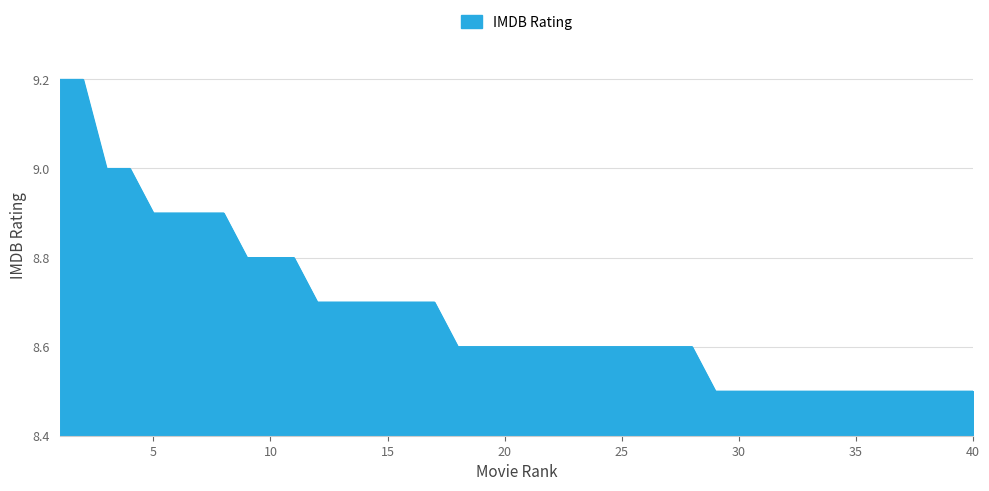

How many values are between 8 and 9?

38